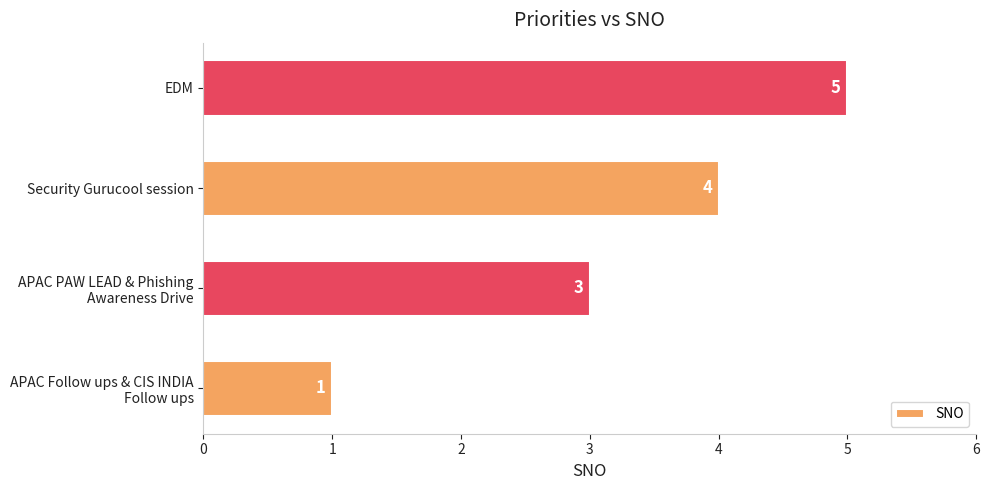

Where is the data nearest to the value 3?

APAC PAW LEAD & Phishing
Awareness Drive